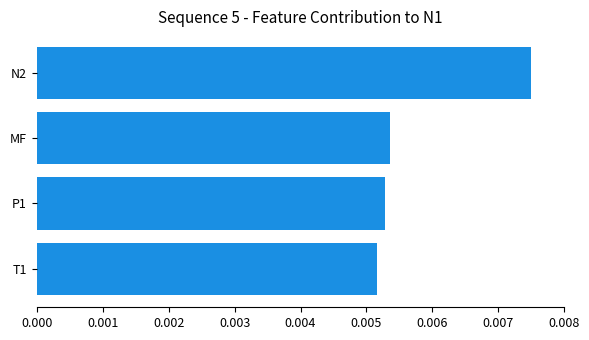

Between N2 and P1, which is larger?

N2